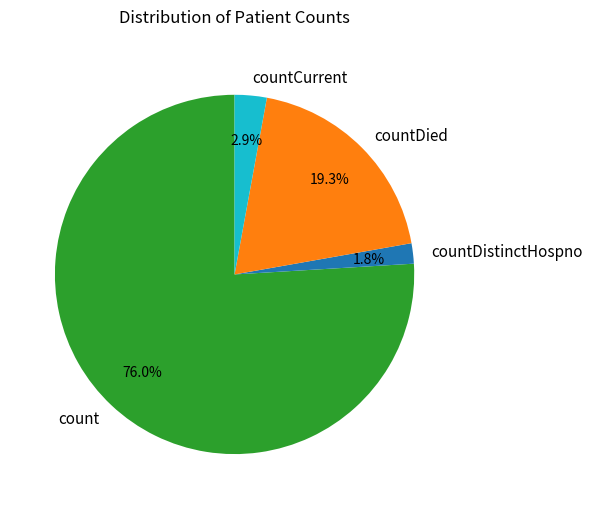

What is the smallest slice in the pie chart?

countDistinctHospno